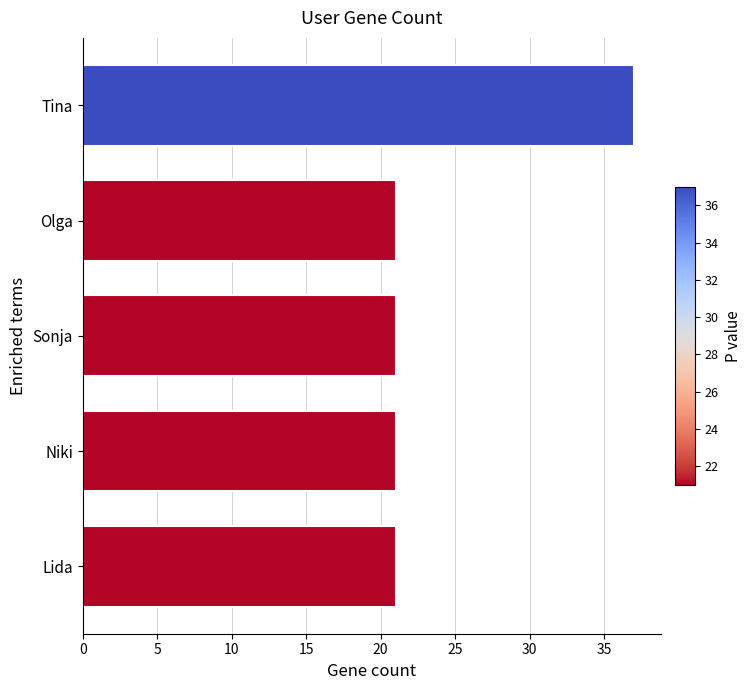

What is the sum of all values?

121